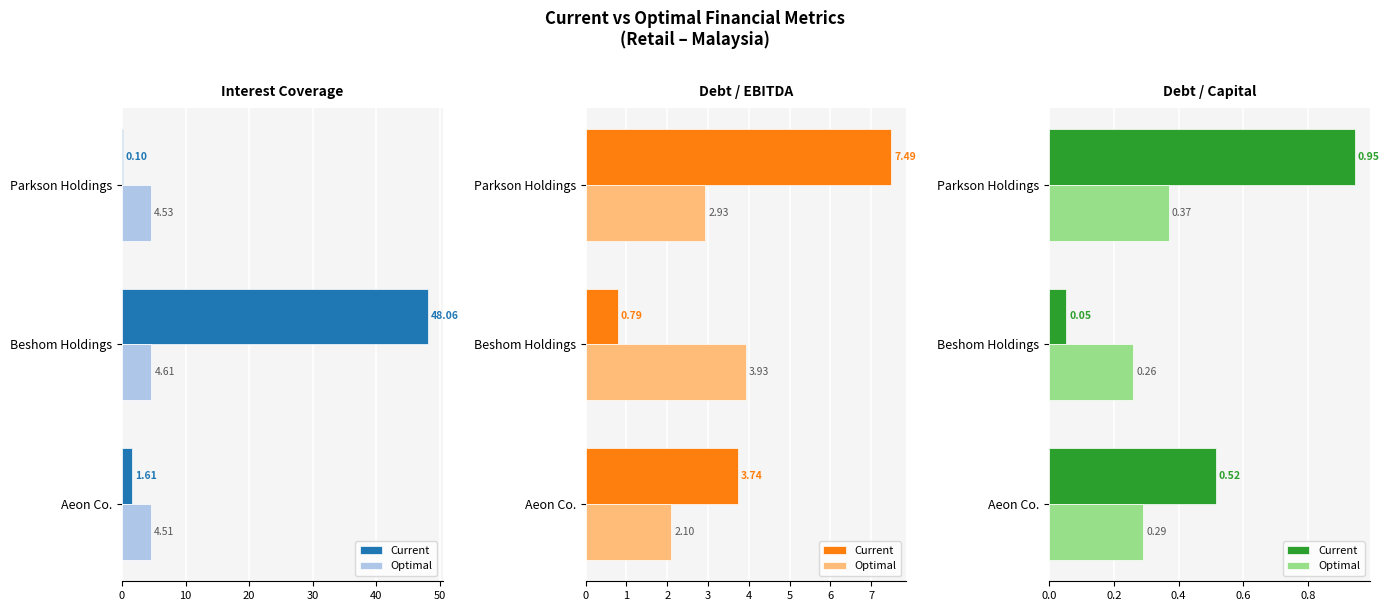

What is the highest value of the Optimal series?

0.4